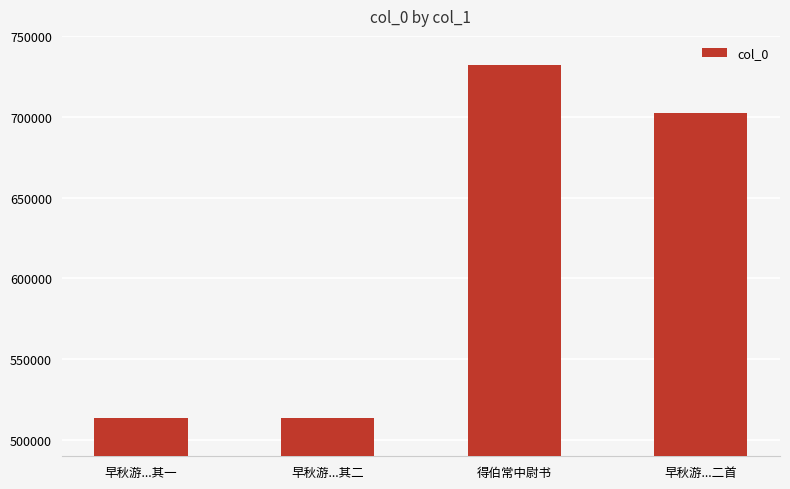

How many values are below 702352?

2